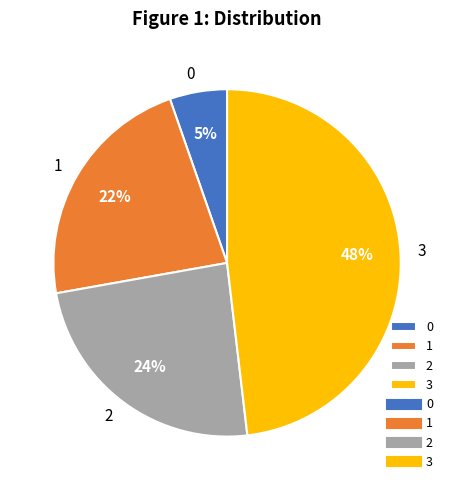

True or false: 0 accounts for 20% of the total.

False